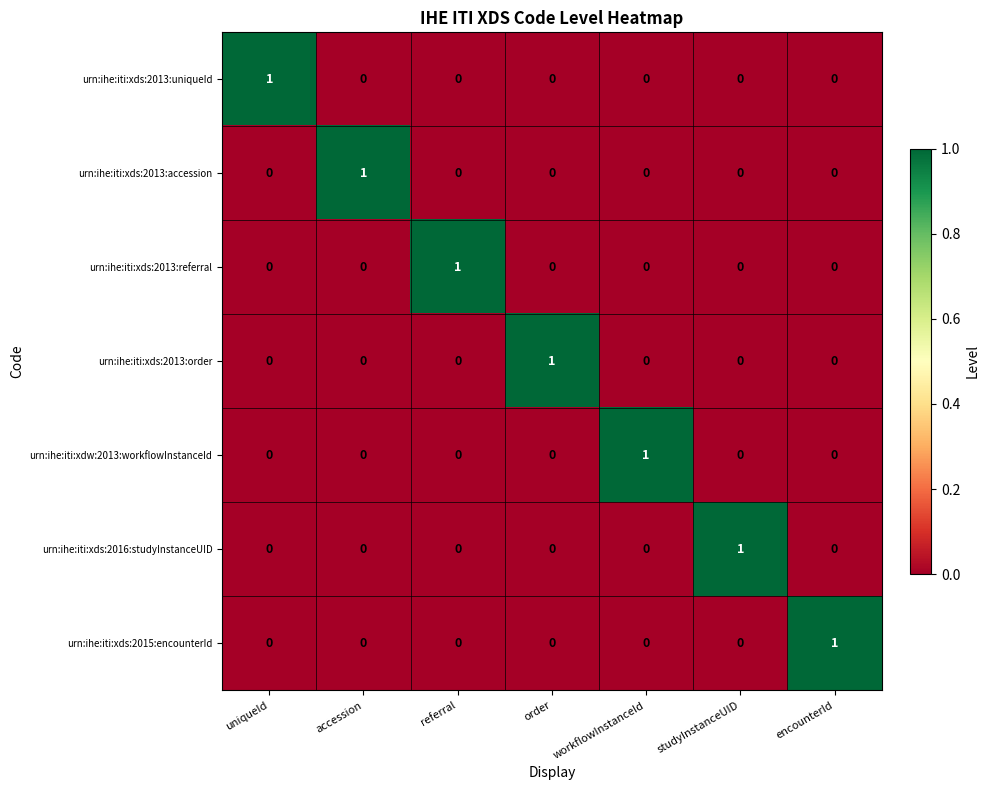

How many urn:ihe:iti:xds:2016:studyInstanceUID values are between 0 and 1?

7